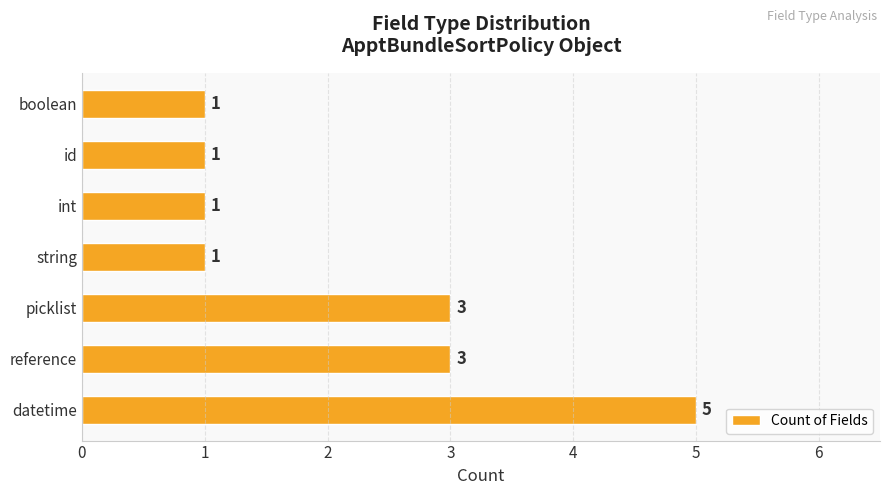

True or false: the data shows 1 at reference.

False